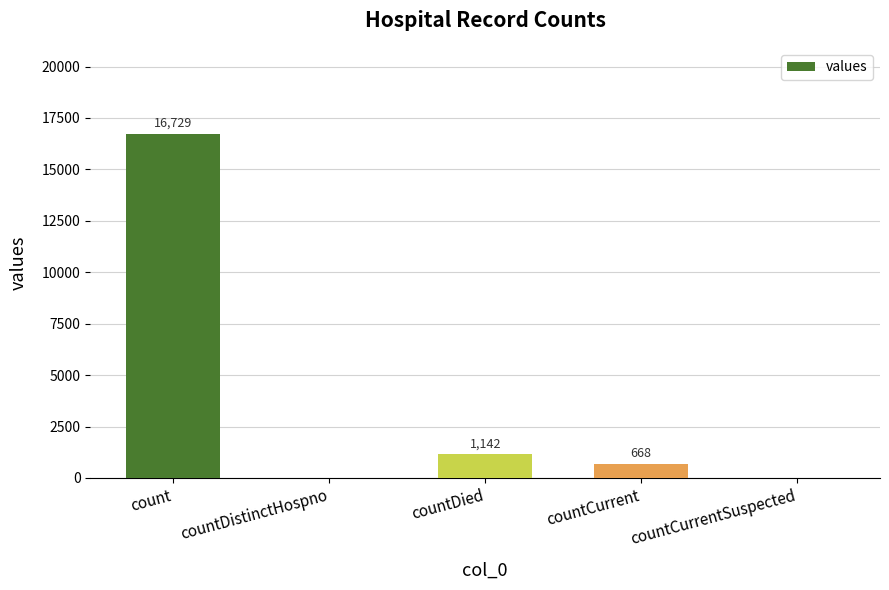

The chart shows a value of 0 at countDistinctHospno. True or false?

True